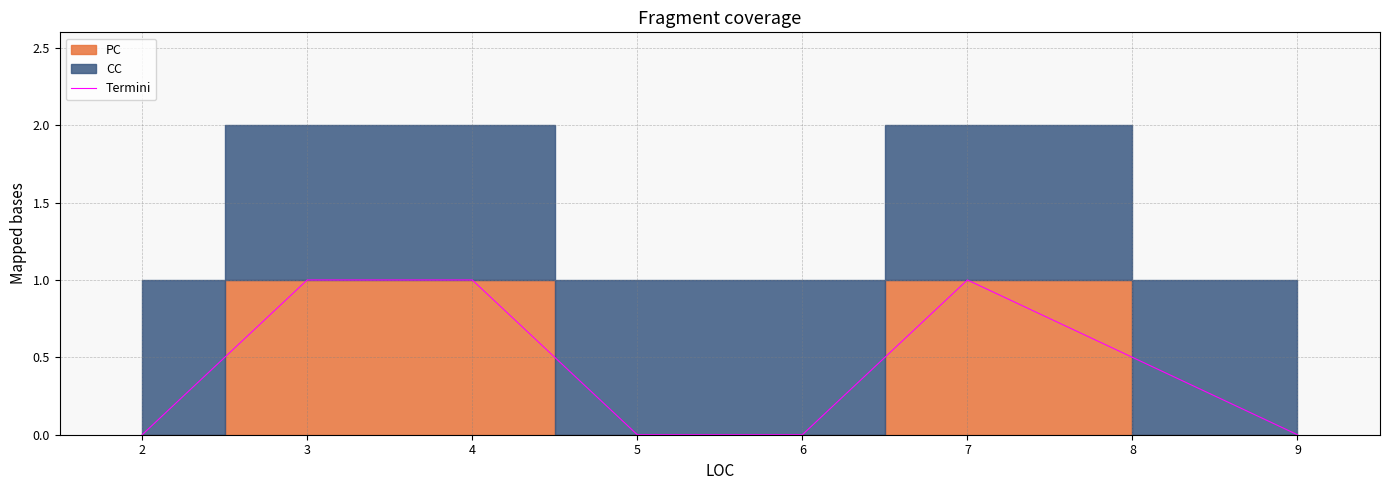

True or false: the data shows 0 at 2.

True